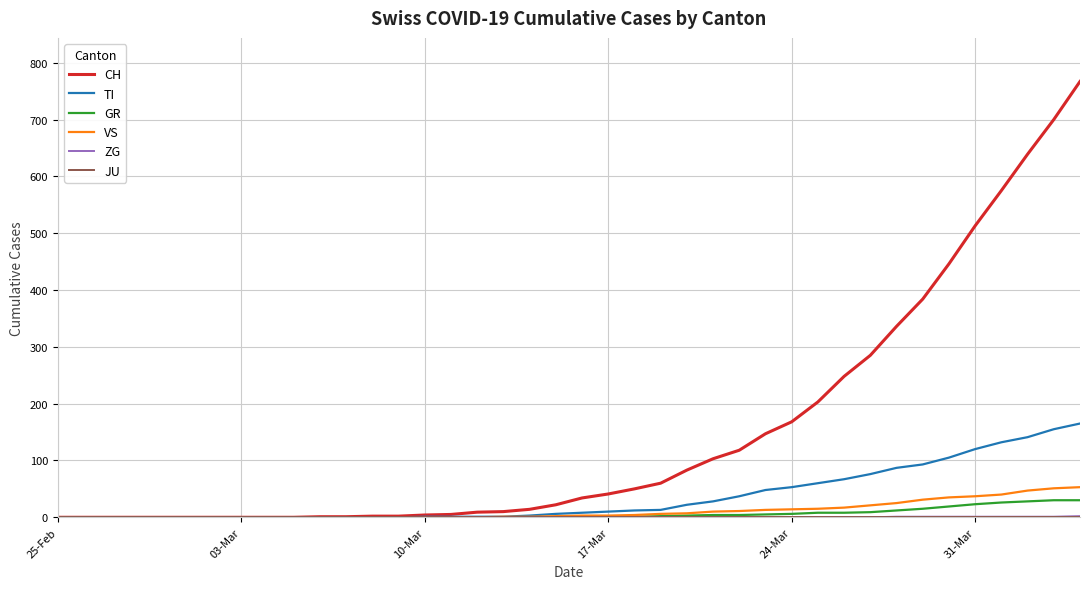

Does the chart have visible grid lines?

Yes